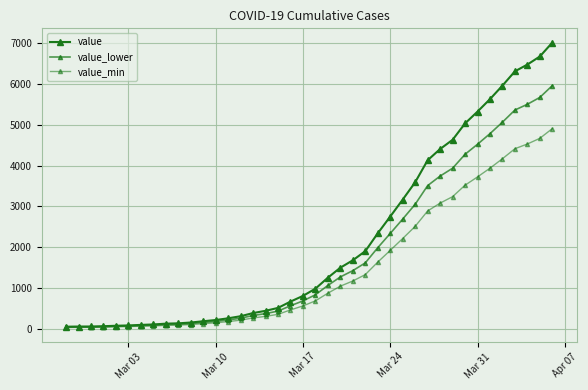

What is the average value of the value series?

2143.5